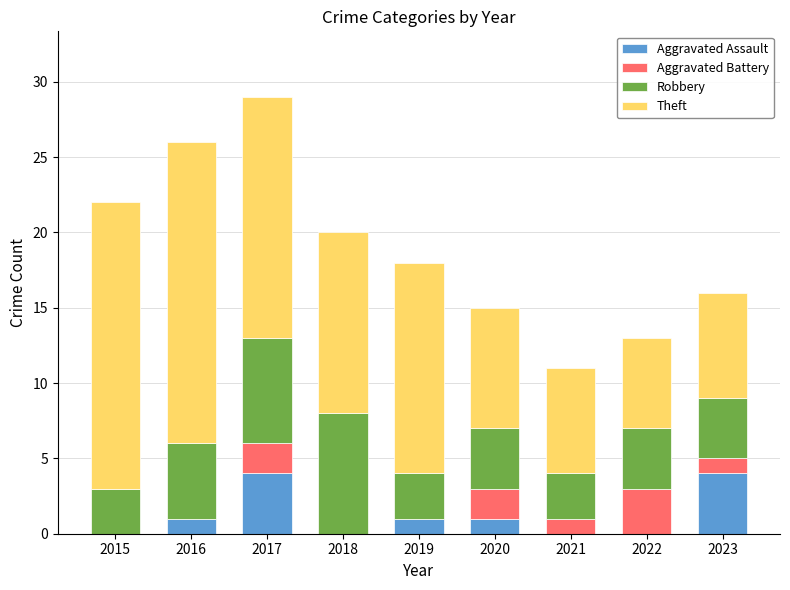

What is the maximum value for Aggravated Assault?

4